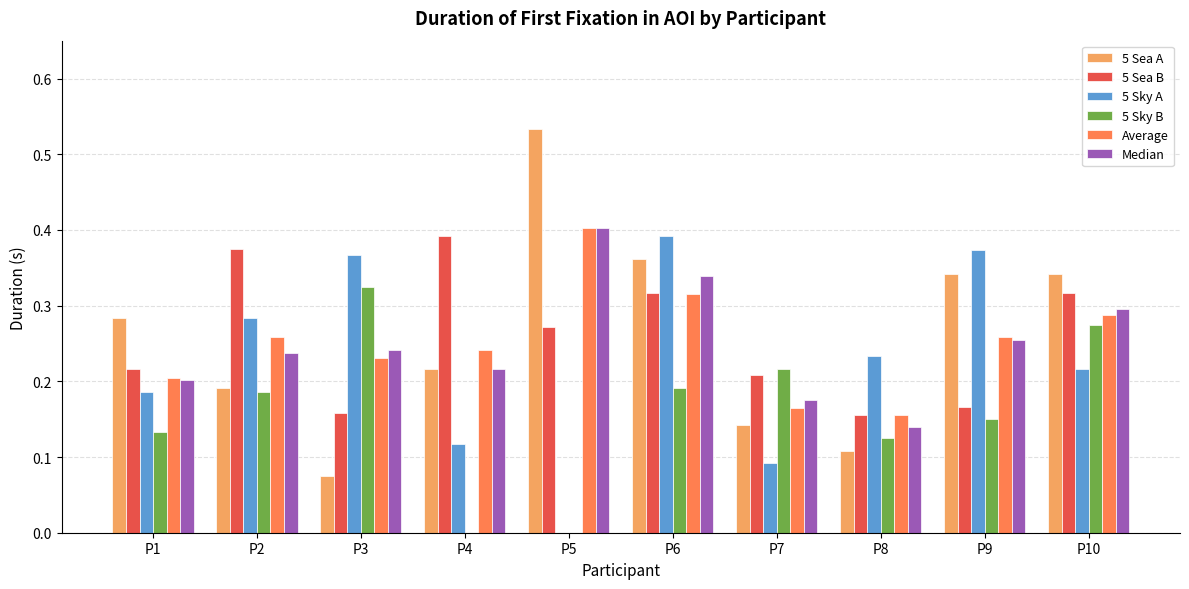

What is the total value across all series at P3?

1.4